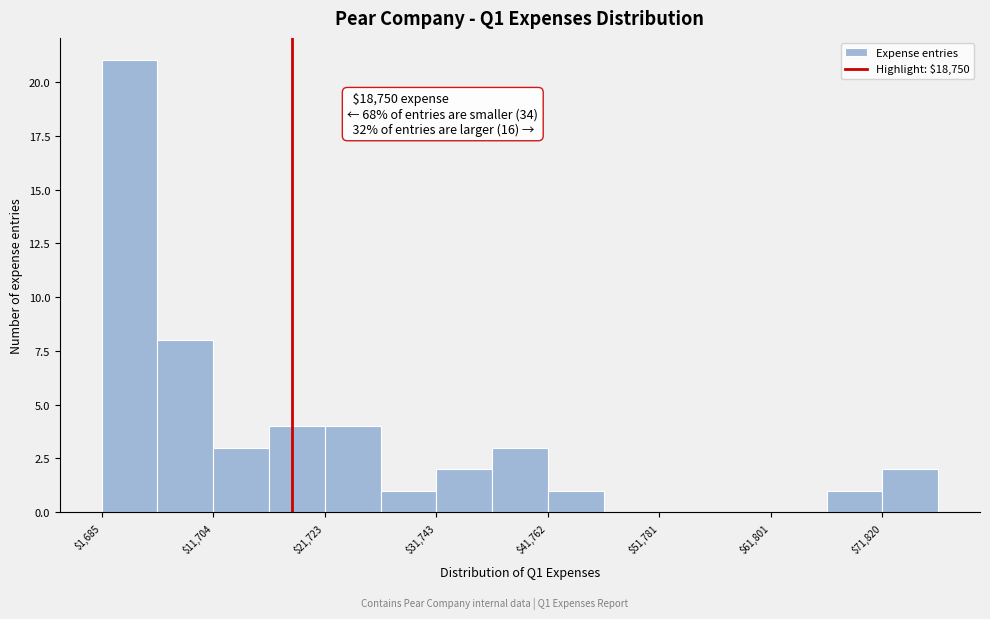

Around what value on the x-axis is the tallest bar? Give the approximate position of its centre, as read against the axis.

4000